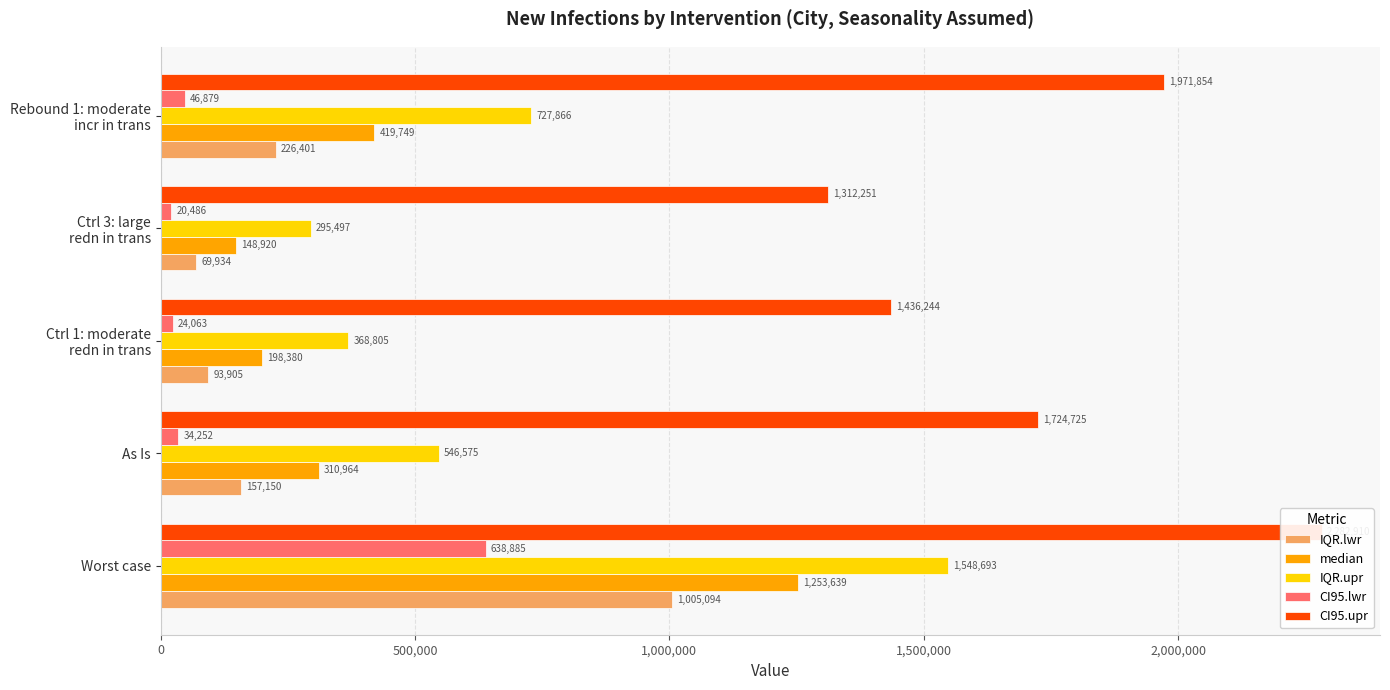

Reading right to left, what are all the values shown in this chart?

IQR.lwr: 226401	69934	93905	157150	1005094
median: 419749	148920	198380	310964	1253639
IQR.upr: 727866	295497	368805	546575	1548693
CI95.lwr: 46879	20486	24063	34252	638885
CI95.upr: 1971854	1312251	1436244	1724725	2282910